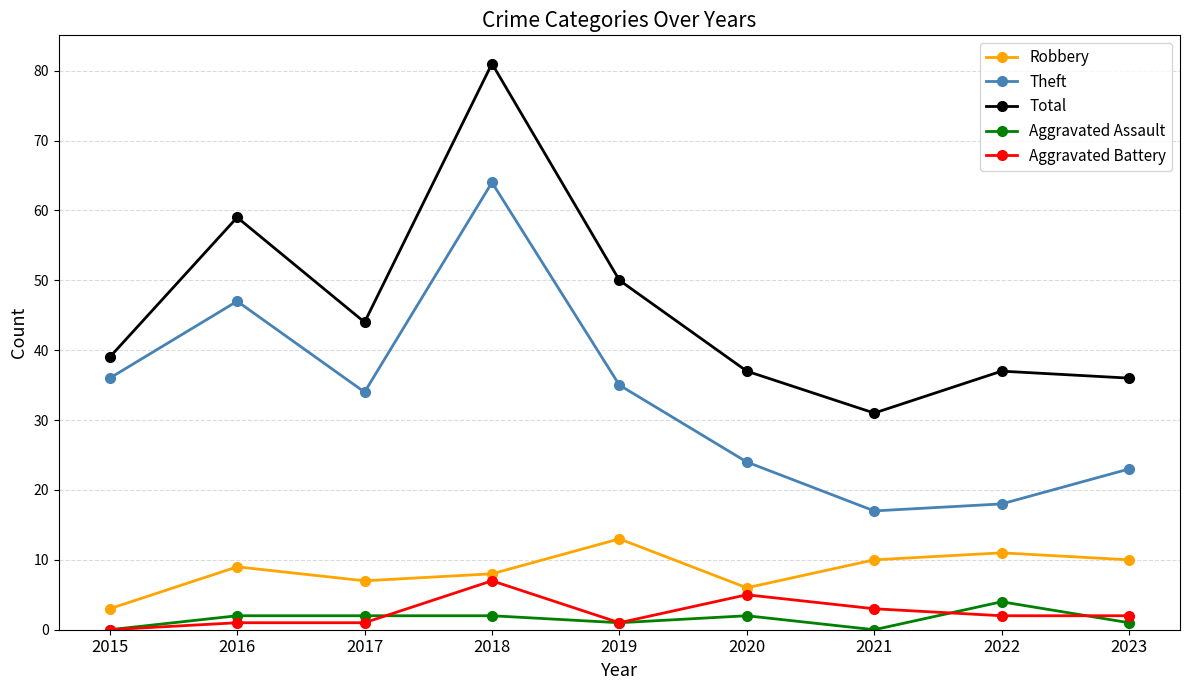

What value does the Aggravated Battery series have at 2020?

5